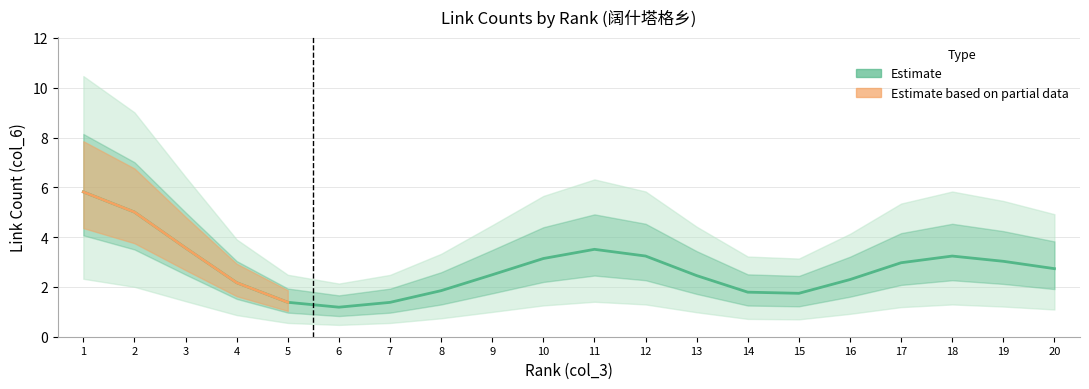

What is the difference between the maximum and minimum values?

4.6